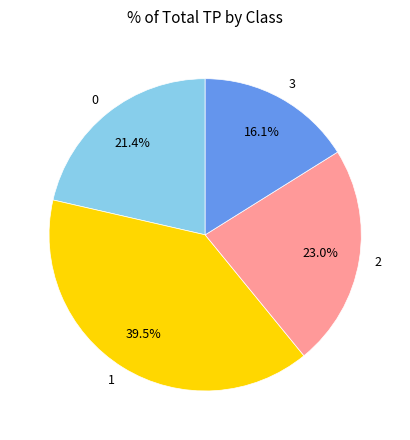

Is the sum of 3 and 1 greater than half?

Yes